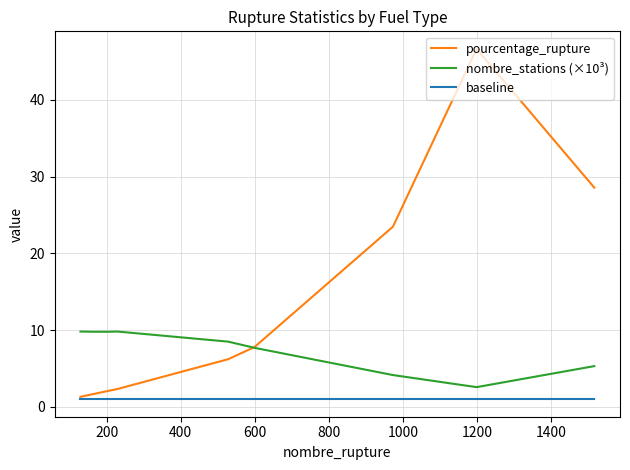

What is the sum of all baseline values?

9.0